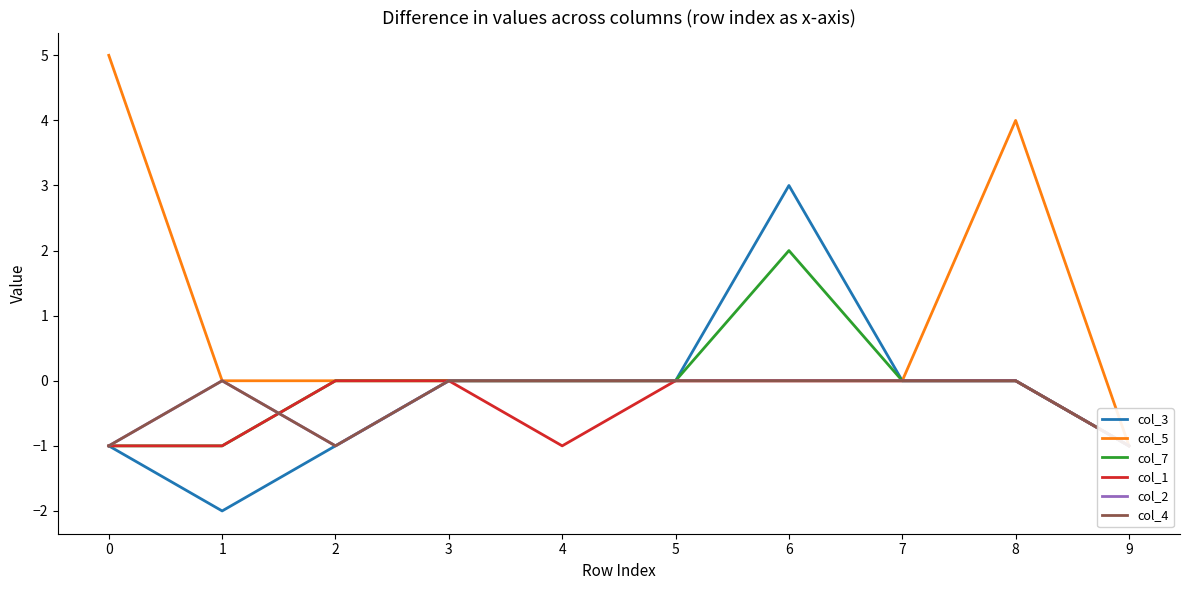

What is the maximum value shown in the chart?

5